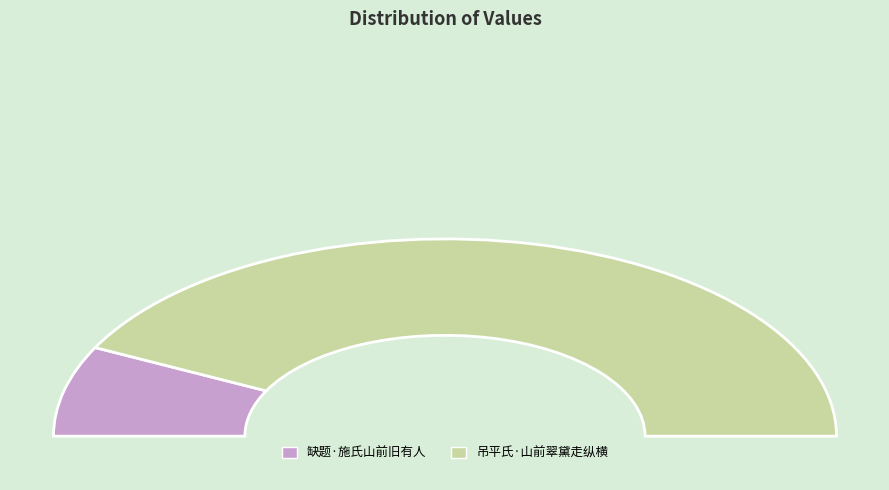

Rank the categories by value from lowest to highest.

缺题·施氏山前旧有人, 吊平氏·山前翠黛走纵横